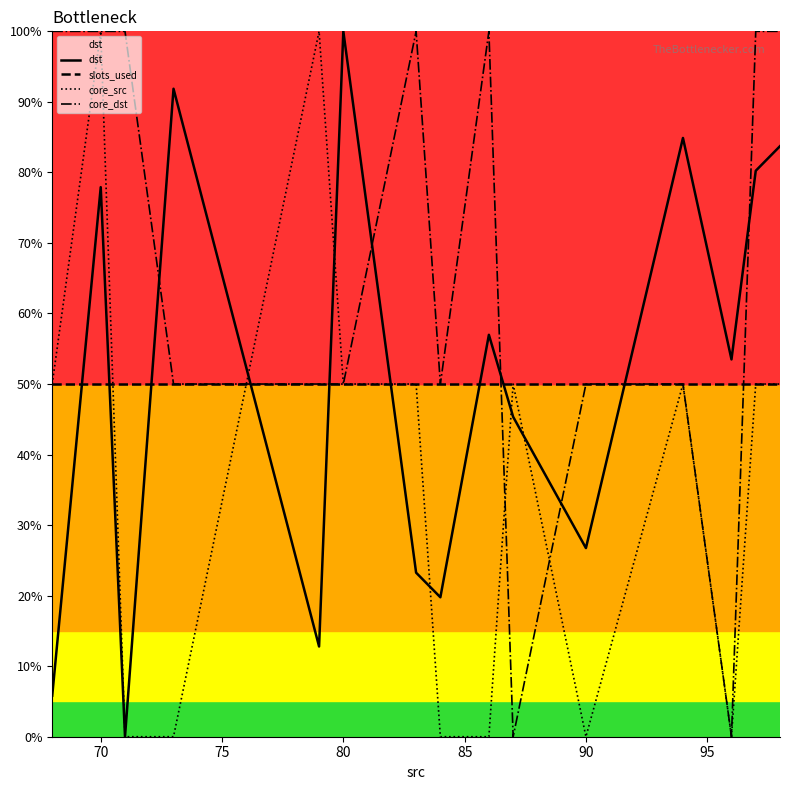

What is the difference between the highest and lowest values at 70?

50.0